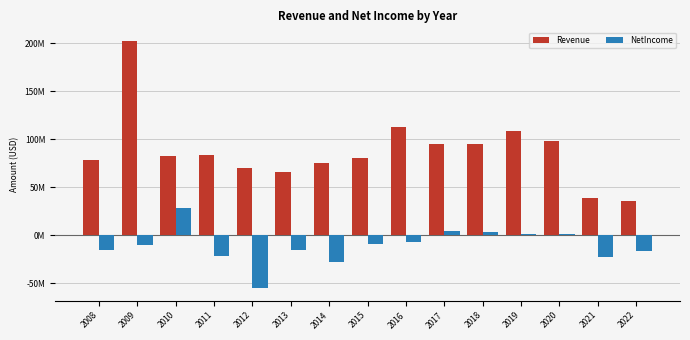

At which label does NetIncome reach its minimum?

2012